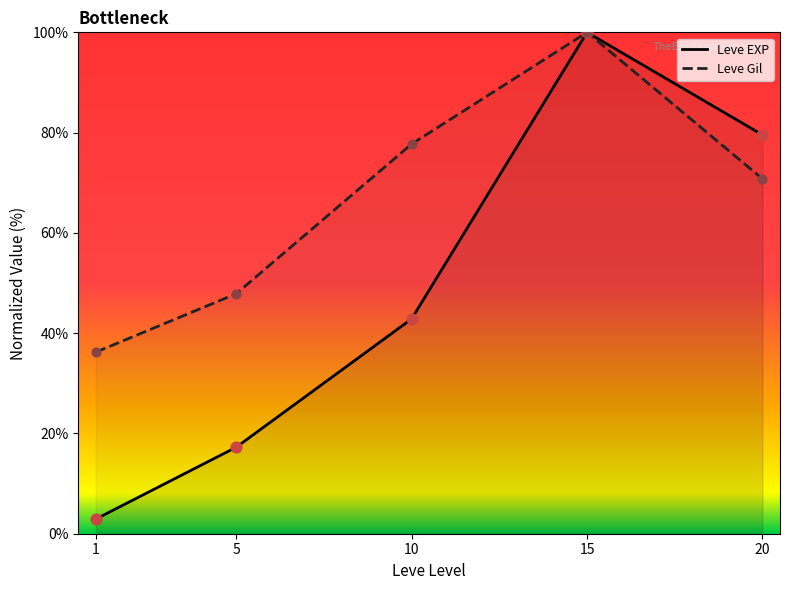

What are all the series names shown in the legend?

Leve EXP, Leve Gil